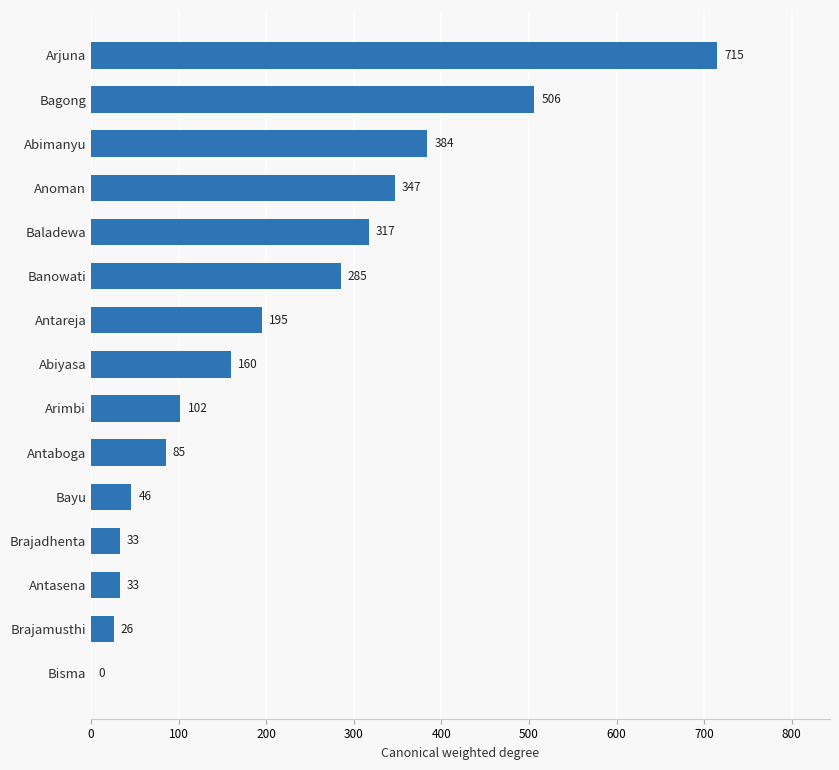

What is the sum of the values at Arimbi and Bayu?

148